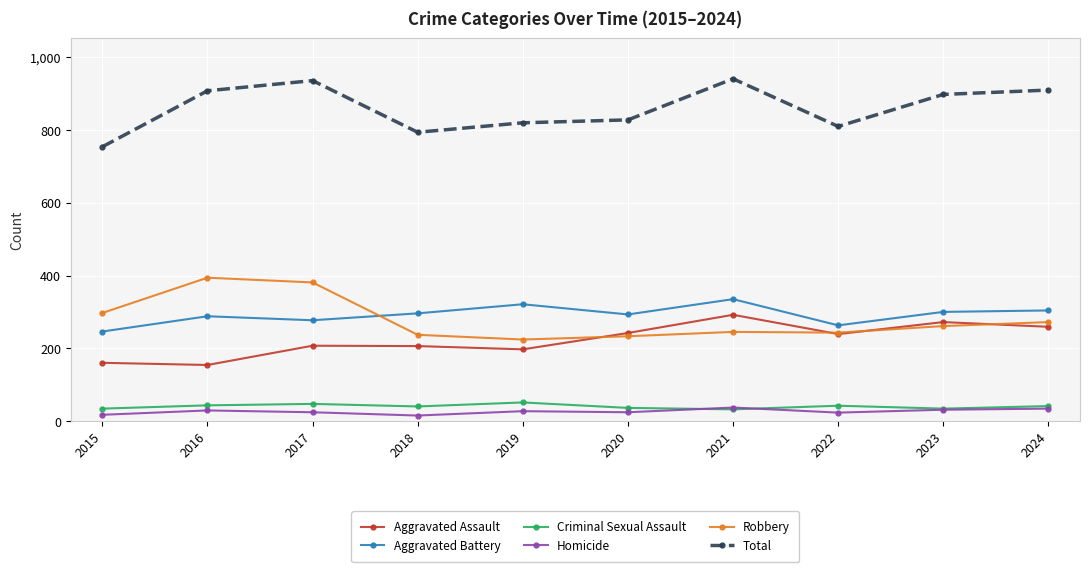

What is the lowest value of the Criminal Sexual Assault series?

32